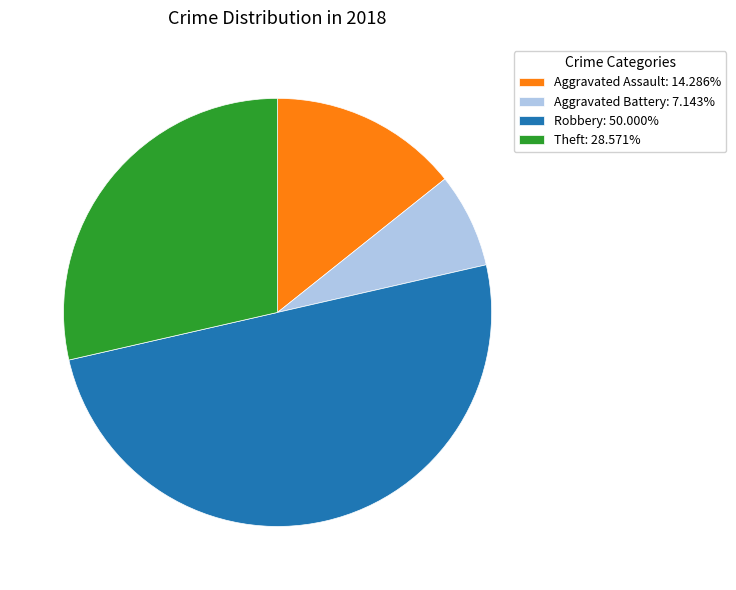

How many segments does this pie chart have?

4